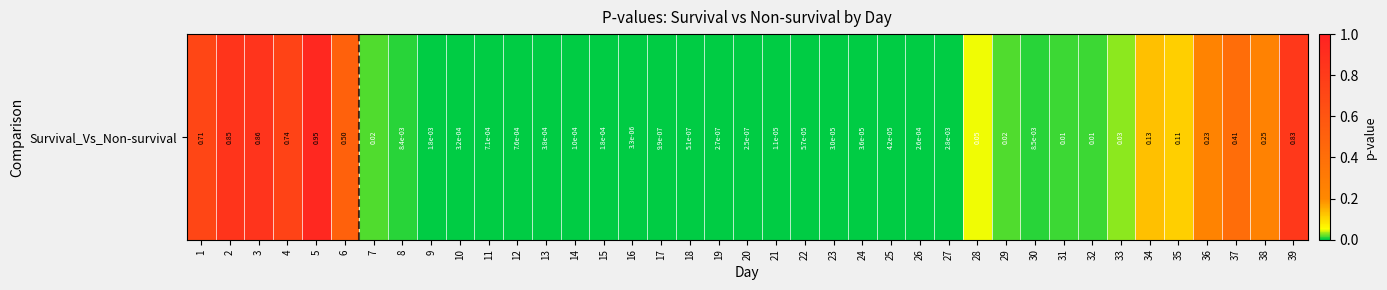

The chart shows a value of 1.5 at 5. True or false?

False